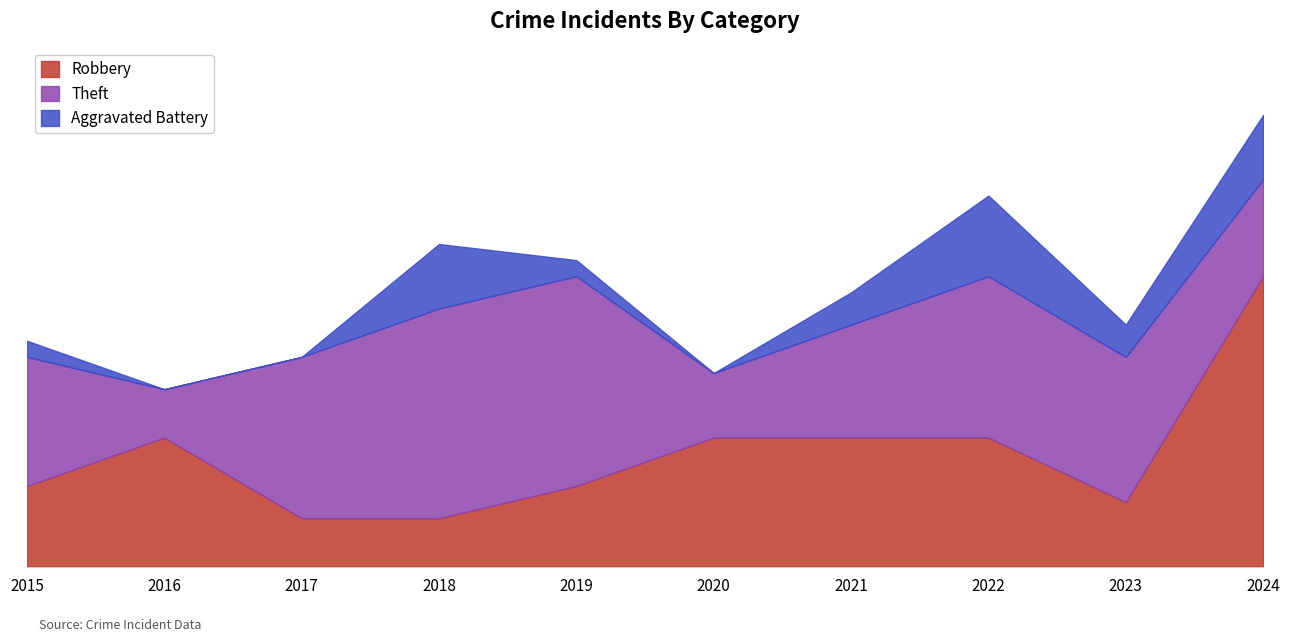

Is it true that Robbery equals 8 at 2016?

True